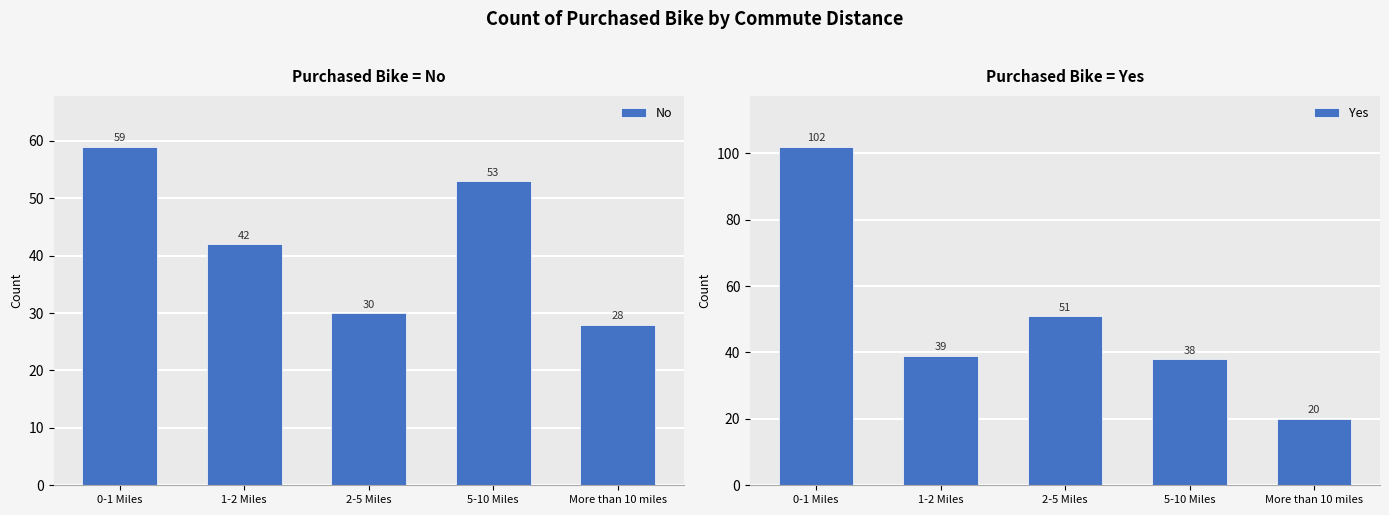

The value of Yes at 1-2 Miles is 39. True or false?

True